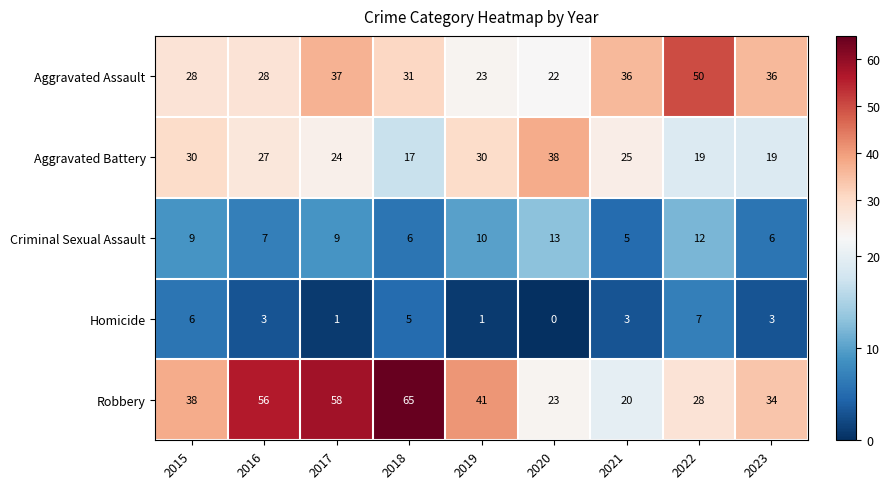

What is the average value of the Robbery series?

40